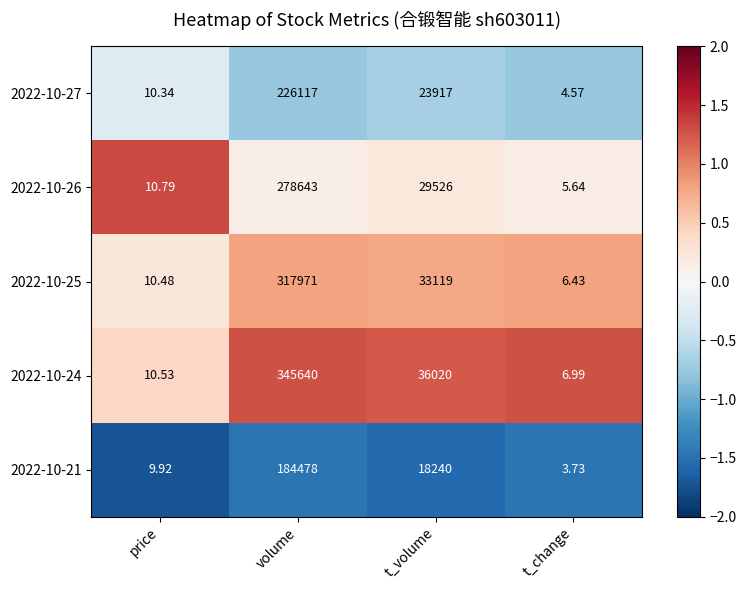

At which category is the sum across all series the highest?

volume